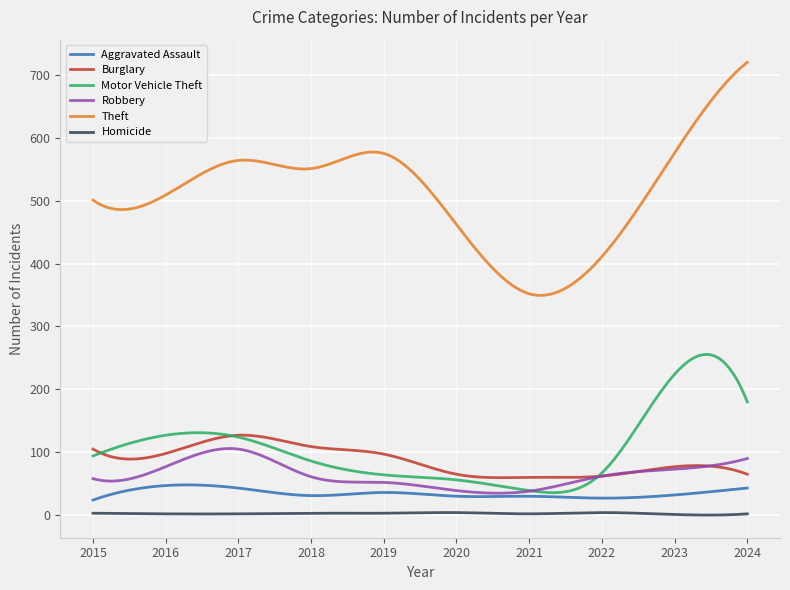

True or false: Theft and Burglary intersect in this chart.

False